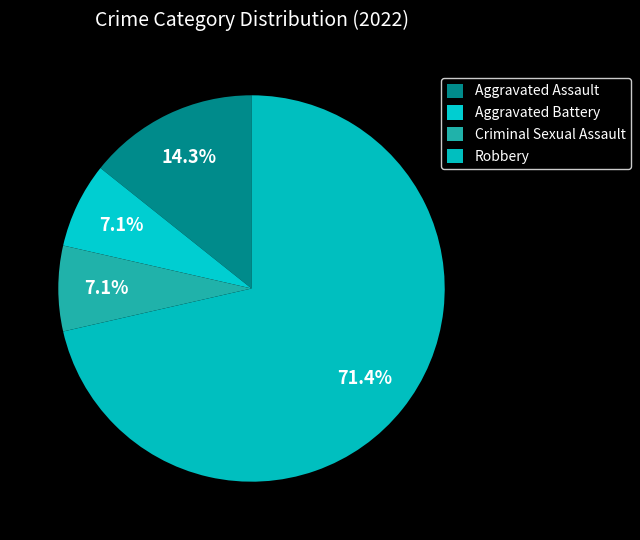

Count the number of slices in the pie.

4